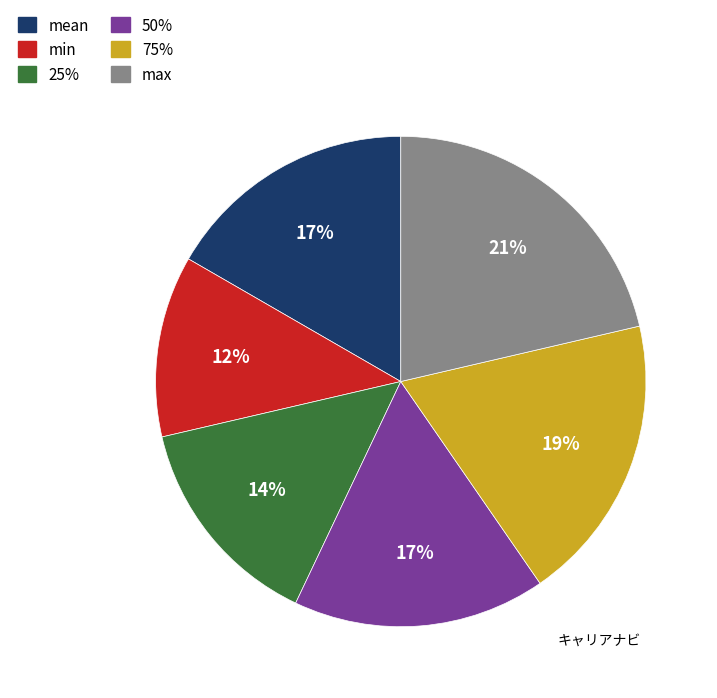

Which slice is the largest?

max